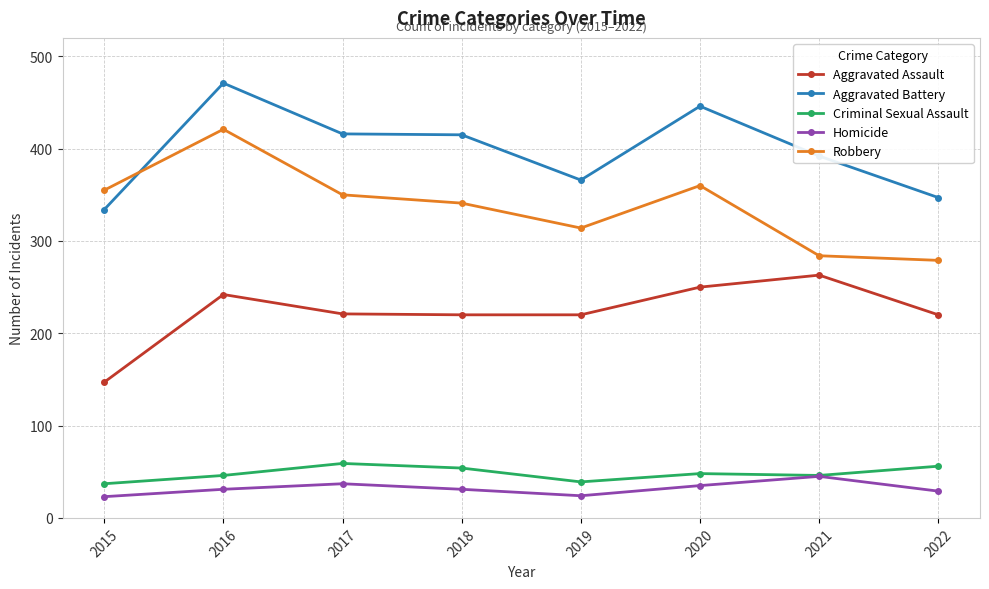

What is the average value of the Aggravated Battery series?

398